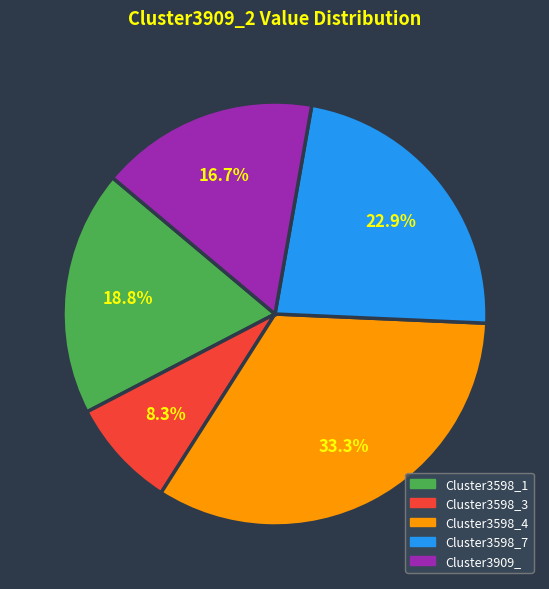

Which slice is the largest?

Cluster3598_4